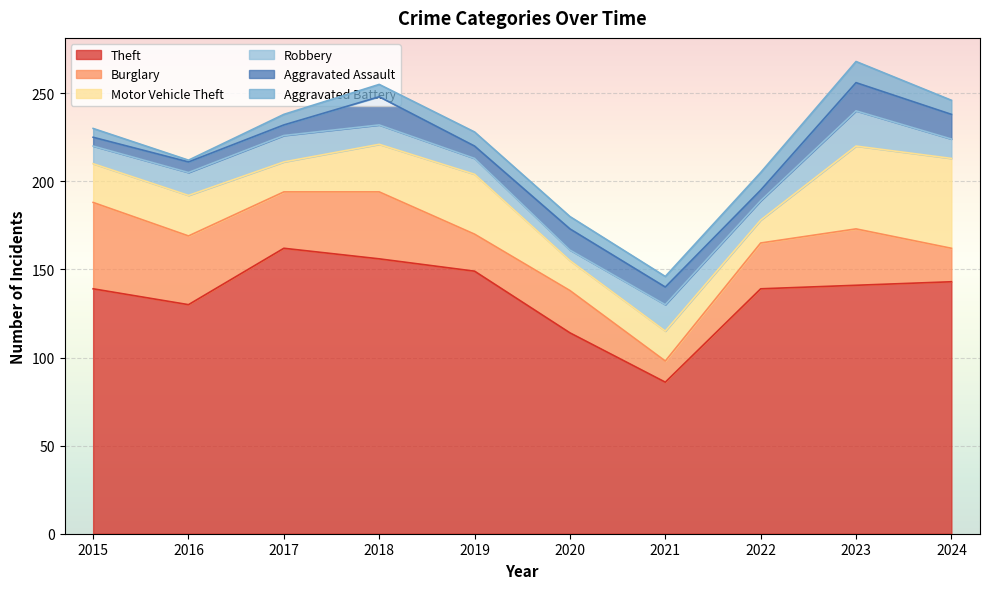

The value of Aggravated Battery at 2016 is 1. True or false?

True